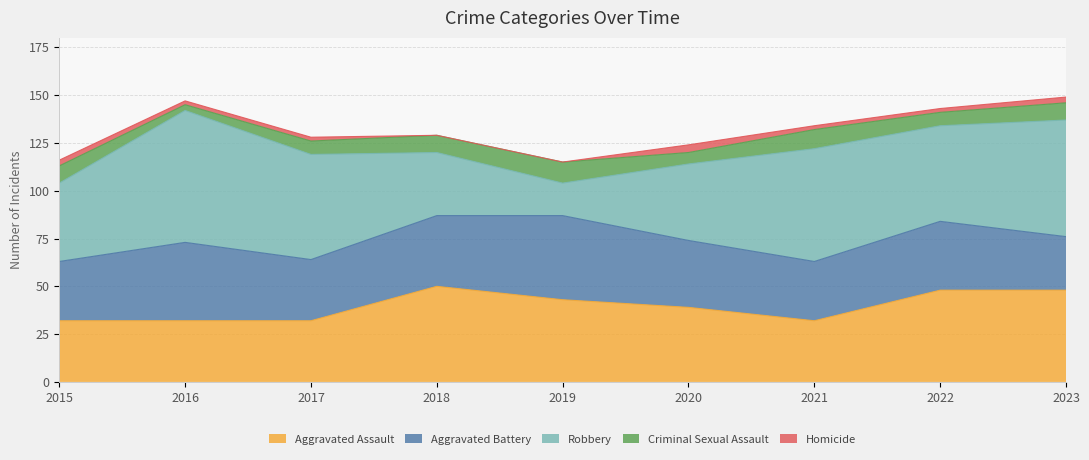

What is the sum of all Criminal Sexual Assault values?

71